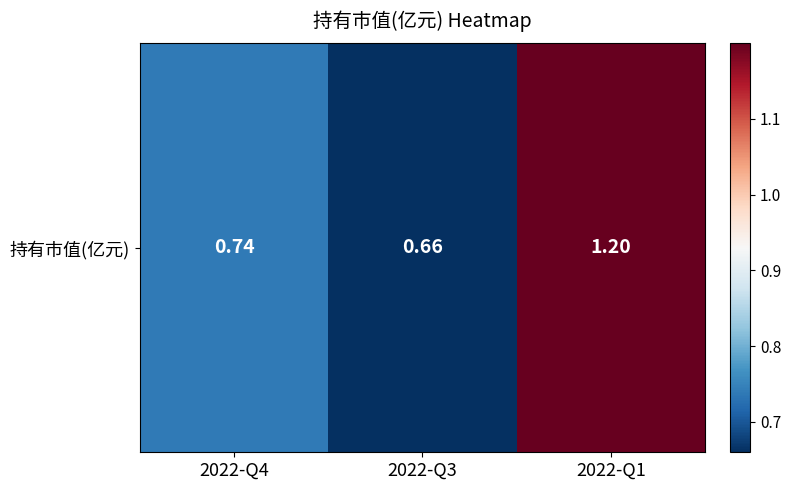

True or false: the data shows 0.7 at 2022-Q4.

True